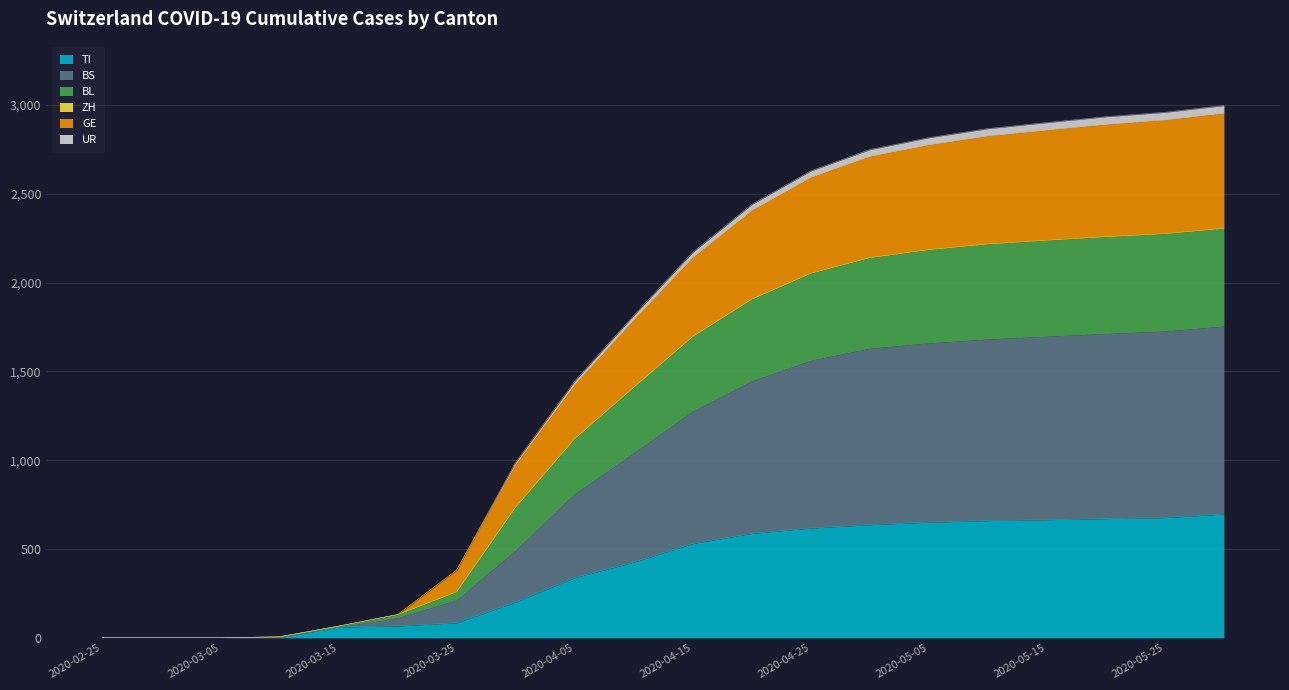

Rank the categories by TI value from lowest to highest.

2020-02-25, 2020-02-29, 2020-03-05, 2020-03-10, 2020-03-15, 2020-03-20, 2020-03-25, 2020-03-31, 2020-04-05, 2020-04-10, 2020-04-15, 2020-04-20, 2020-04-25, 2020-04-30, 2020-05-05, 2020-05-10, 2020-05-15, 2020-05-20, 2020-05-25, 2020-05-31